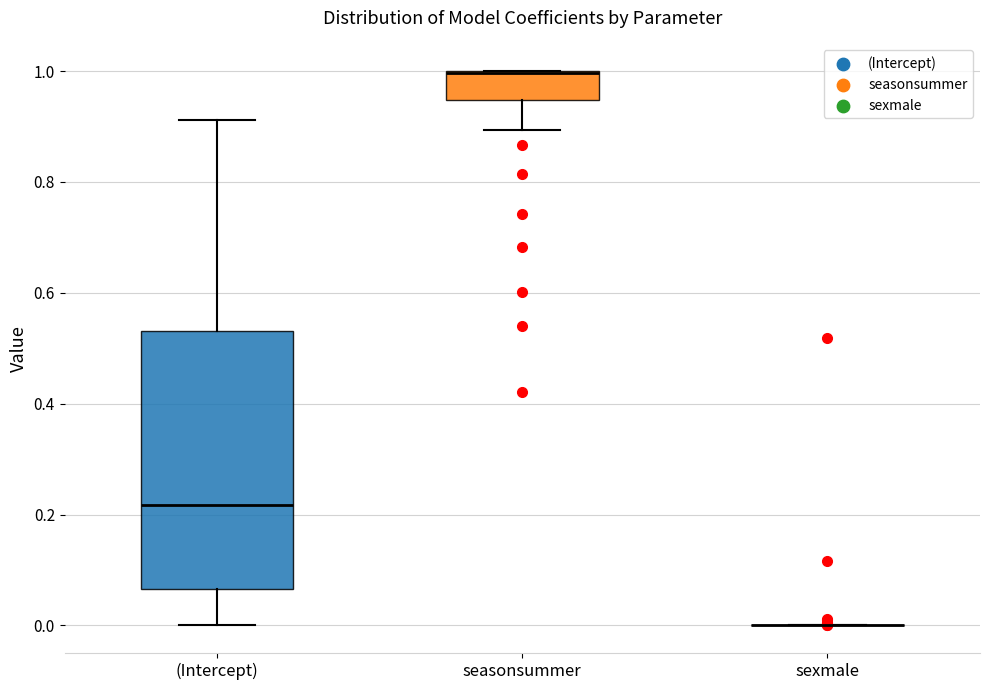

Which box is the tallest, from its lower edge to its upper edge?

(Intercept)